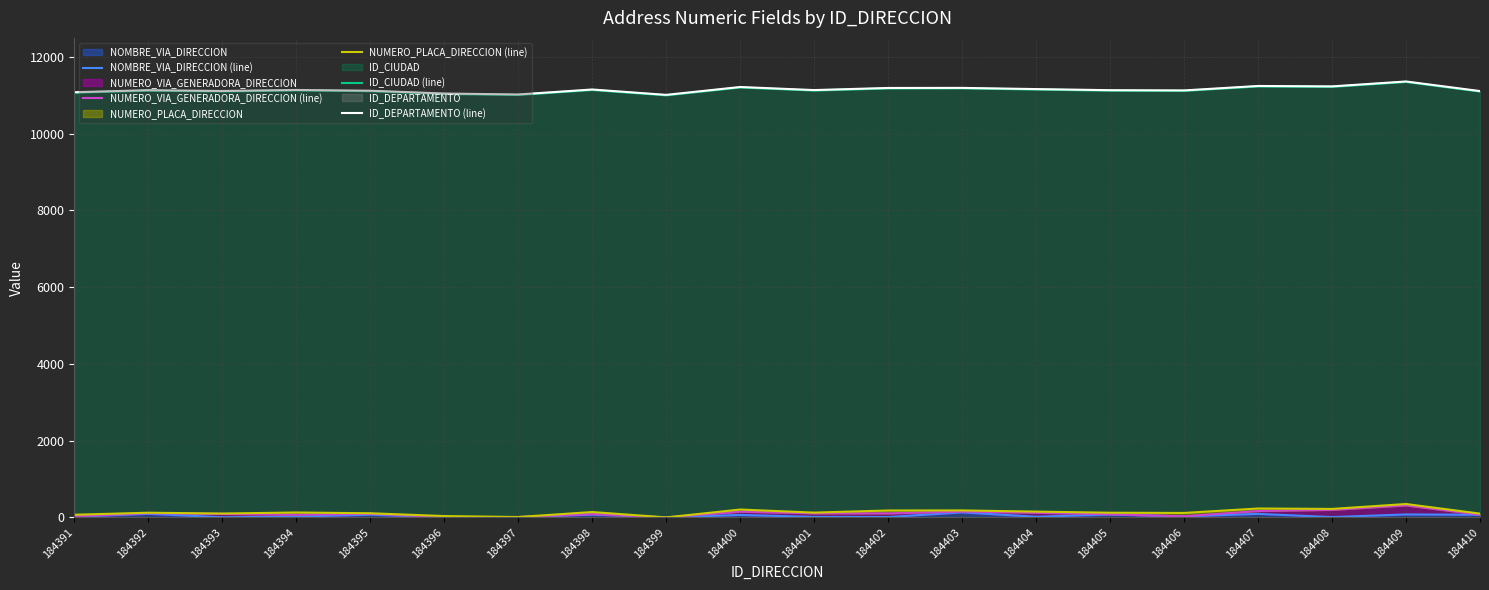

What is the sum of the NOMBRE_VIA_DIRECCION (line) values at 184402 and 184399?

9